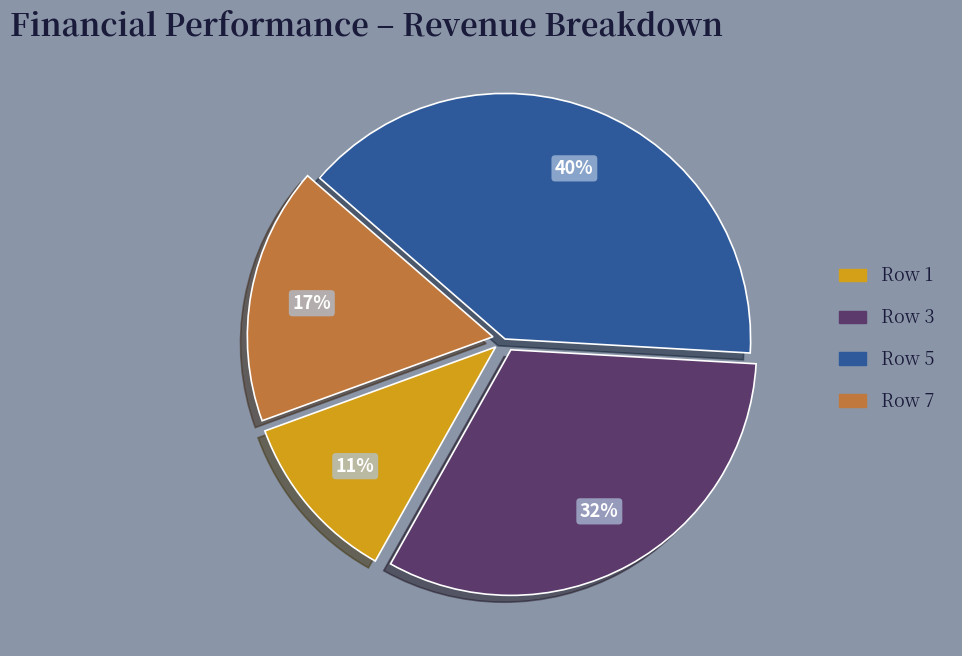

To the nearest percent, what is the average slice percentage?

25%